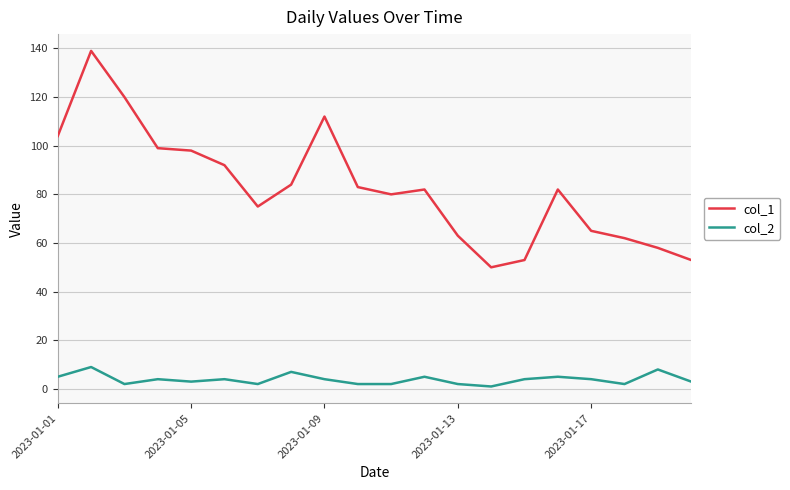

What is the greatest value displayed?

139